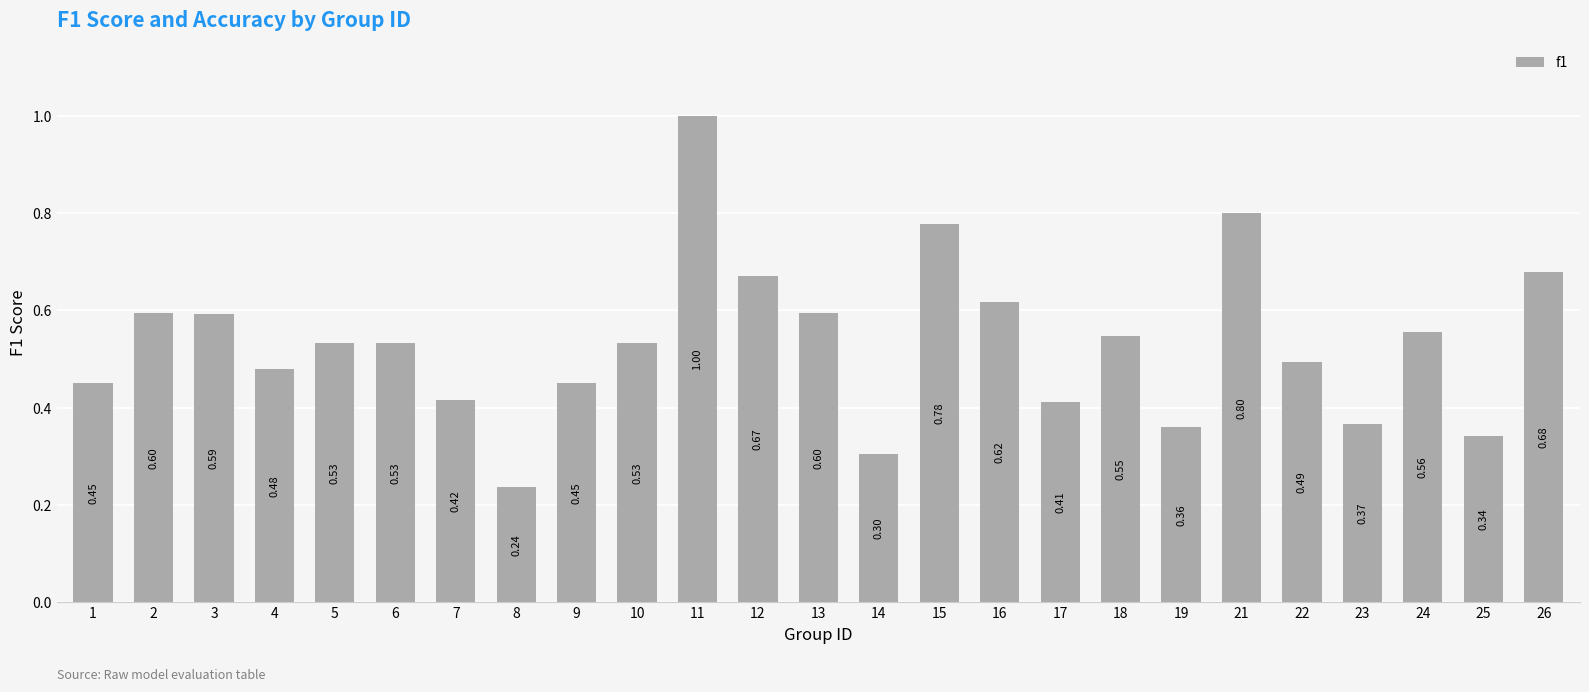

What is the difference between the second highest and minimum values?

0.6